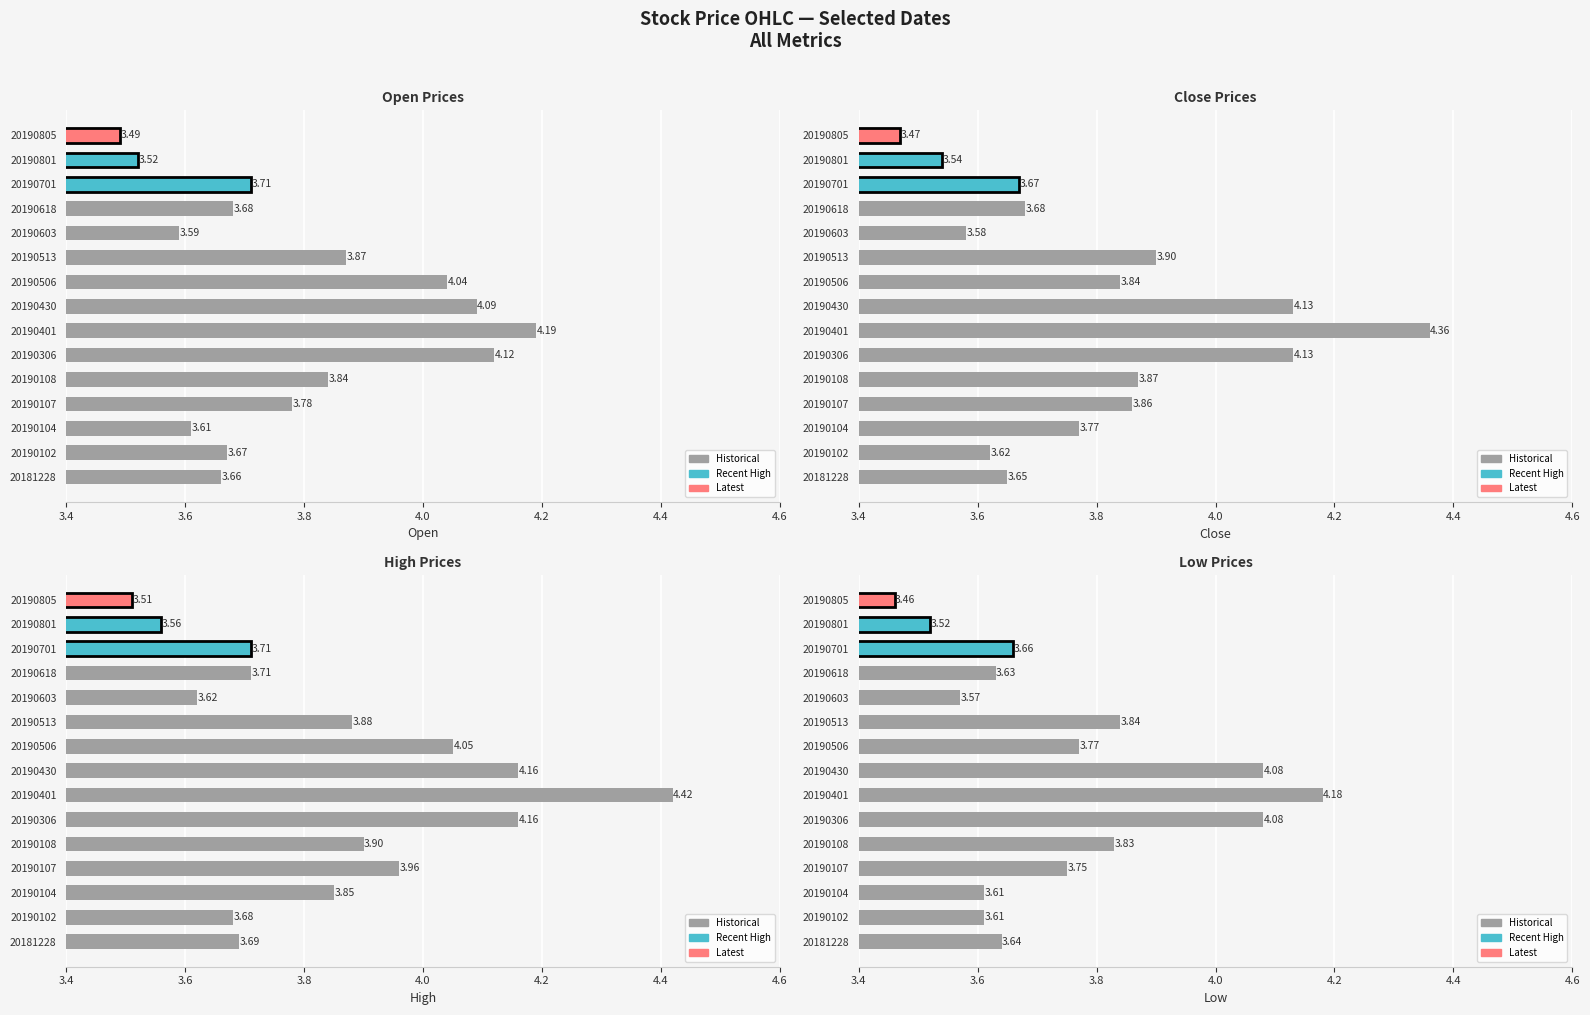

Rank the series by their maximum value, from lowest to highest.

Low, Open, Close, High